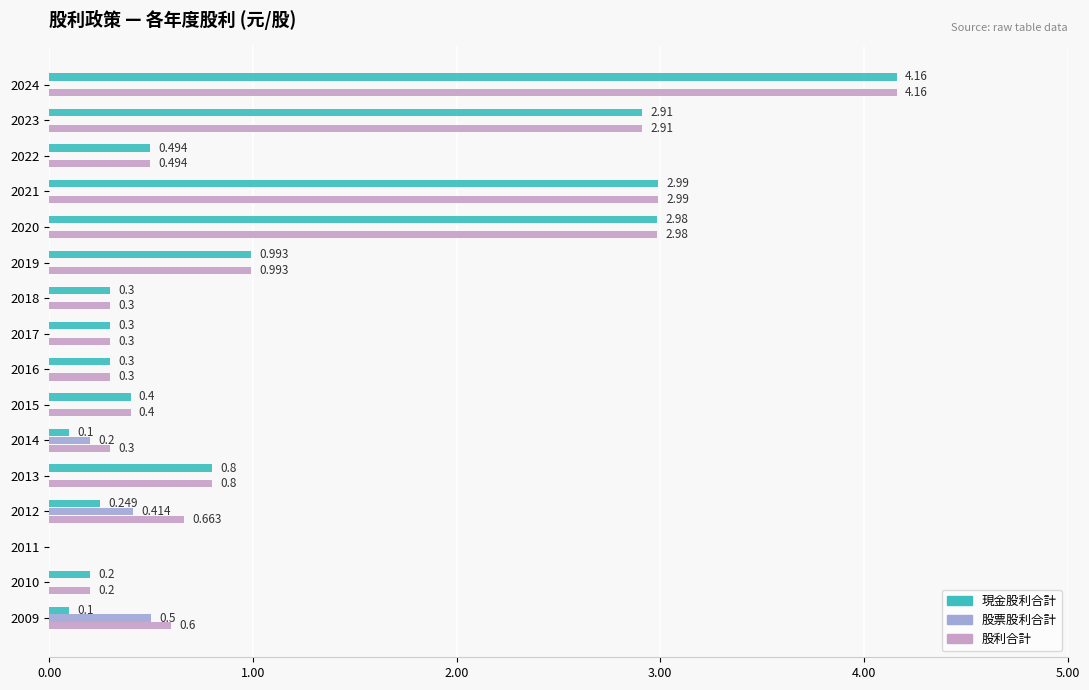

What is the sum of all 現金股利合計 values?

17.3